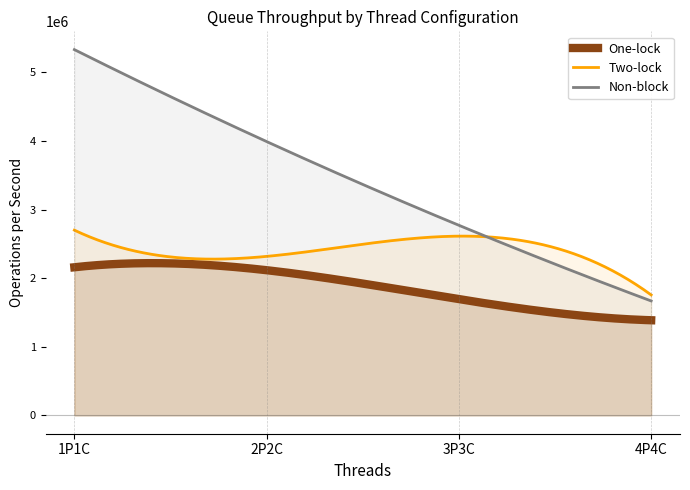

What value does the Non-block series have at 2P2C, to the nearest 10?

3991730